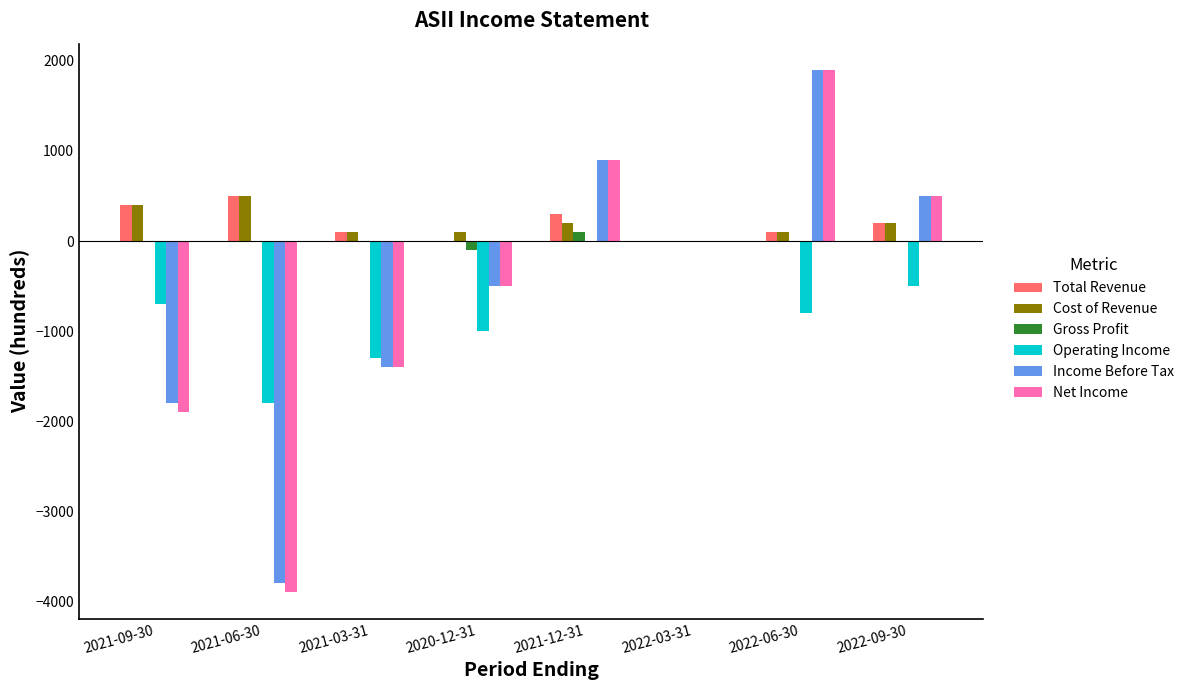

At which category is the sum across all series the highest?

2022-06-30